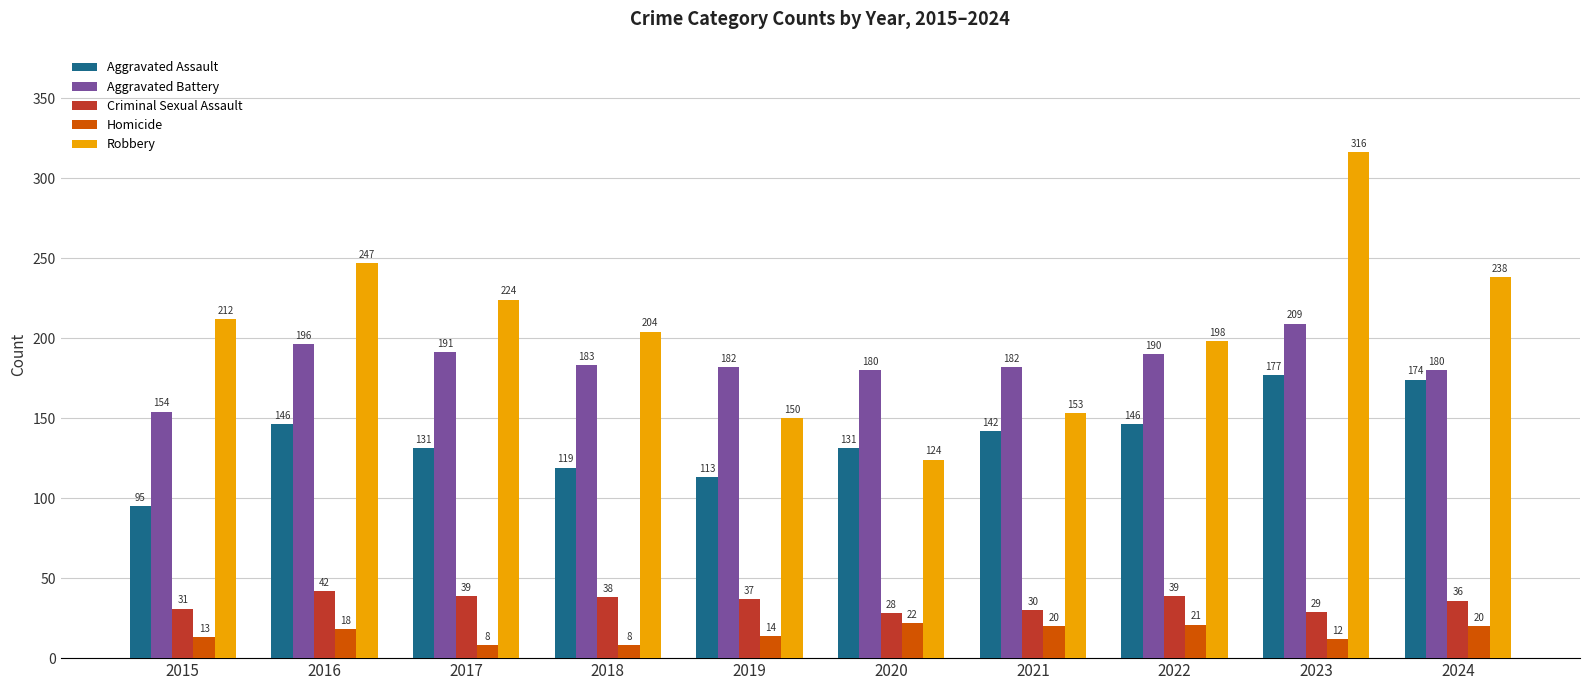

Reading right to left, list all the values displayed in this chart.

Aggravated Assault: 174	177	146	142	131	113	119	131	146	95
Aggravated Battery: 180	209	190	182	180	182	183	191	196	154
Criminal Sexual Assault: 36	29	39	30	28	37	38	39	42	31
Homicide: 20	12	21	20	22	14	8	8	18	13
Robbery: 238	316	198	153	124	150	204	224	247	212